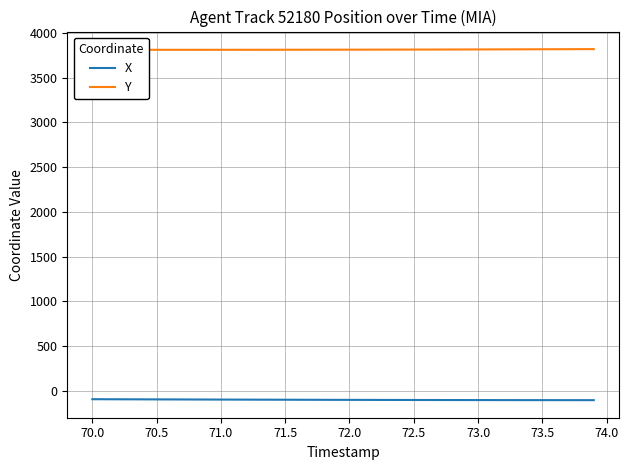

Does the chart display data point markers on the line(s)?

No